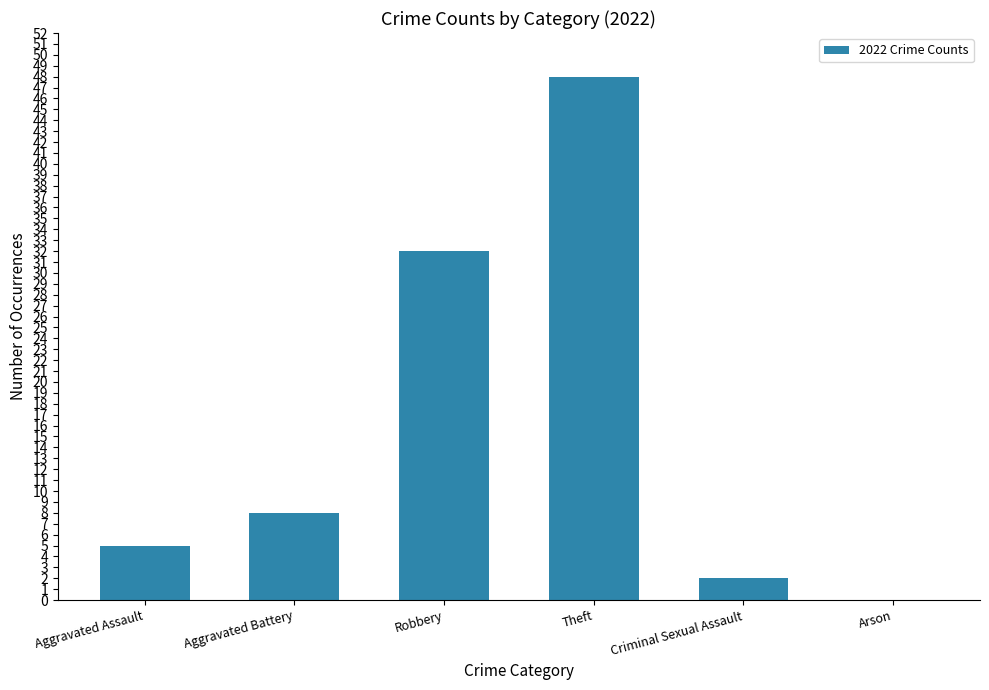

What is the change in value from Aggravated Assault to Criminal Sexual Assault?

-3